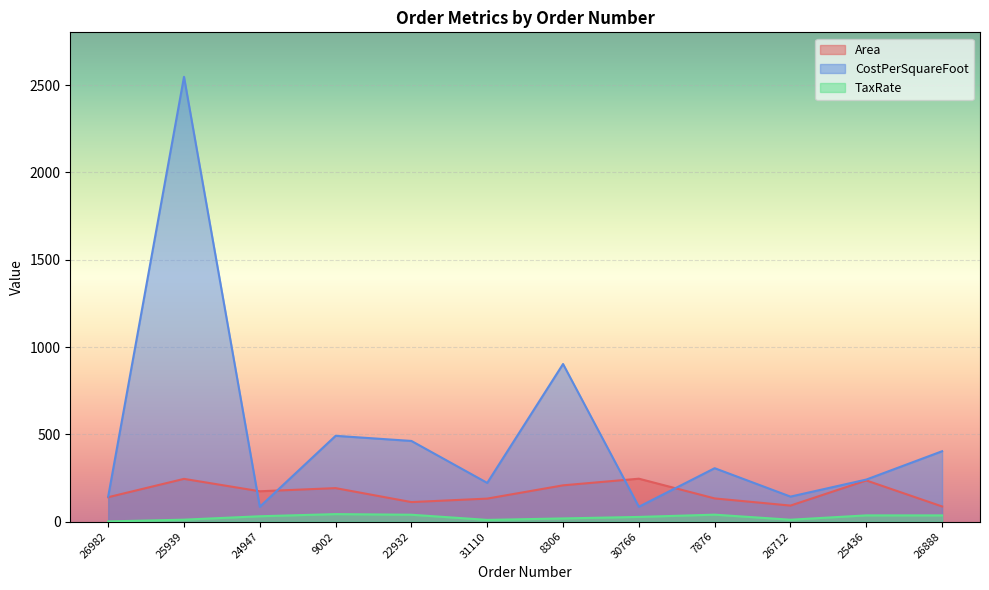

Reading left to right, transcribe all the data shown in this chart.

Area: 26982=140.0	25939=245.0	24947=174.0	9002=192.0	22932=112.0	31110=132.0	8306=208.0	30766=246.0	7876=133.0	26712=92.0	25436=236.0	26888=87.0
CostPerSquareFoot: 26982=143.4	25939=2548.0	24947=85.2	9002=491.6	22932=462.2	31110=221.8	8306=903.0	30766=85.2	7876=306.1	26712=143.4	25436=241.0	26888=403.3
TaxRate: 26982=1.3	25939=11.3	24947=30.8	9002=43.2	22932=39.6	31110=10.0	8306=18.4	30766=27.0	7876=40.0	26712=11.0	25436=35.9	26888=35.9